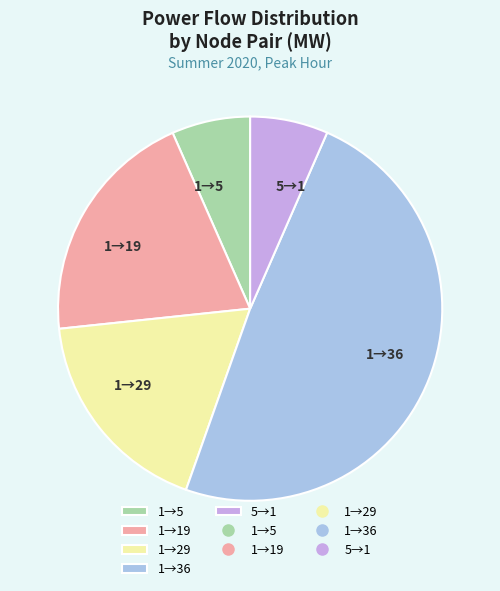

What is the largest slice in the pie chart?

1→36